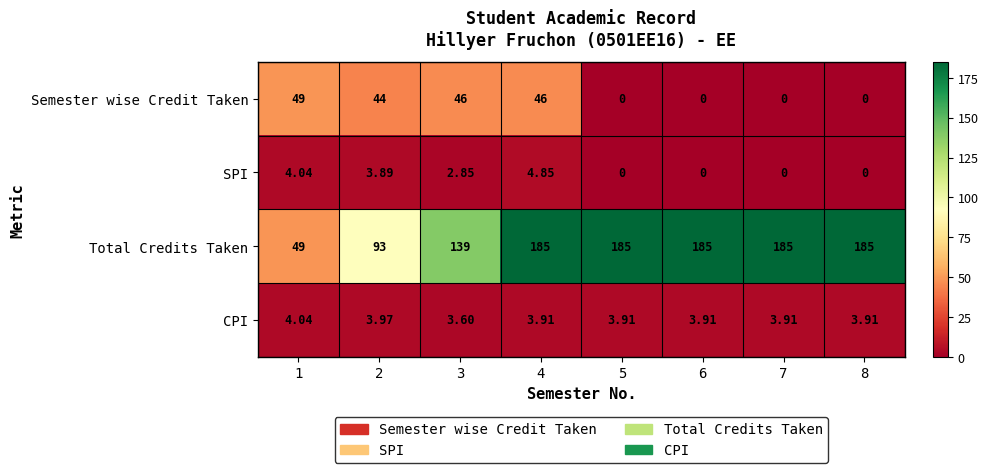

Rank the series by their maximum value, from lowest to highest.

CPI, SPI, Semester wise Credit Taken, Total Credits Taken